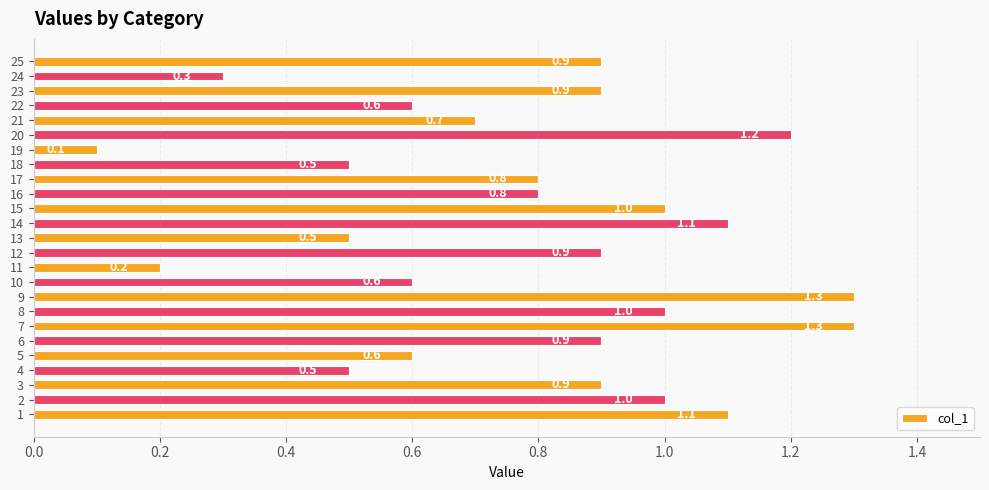

Read the value at 17.

0.8